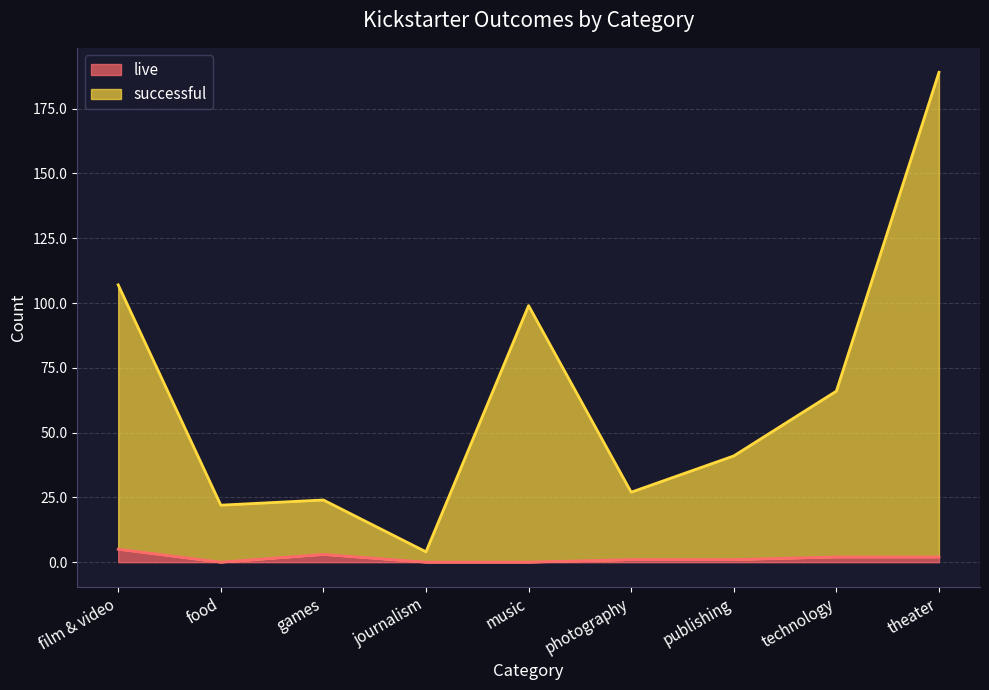

Between publishing and film & video, which is larger?

film & video